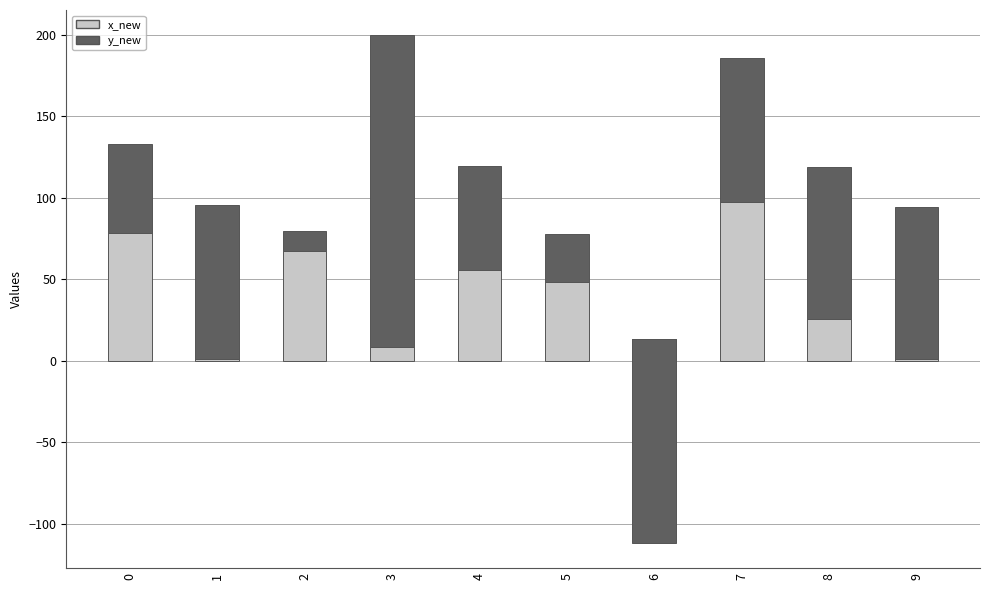

List the series in order of their overall mean, lowest first.

x_new, y_new